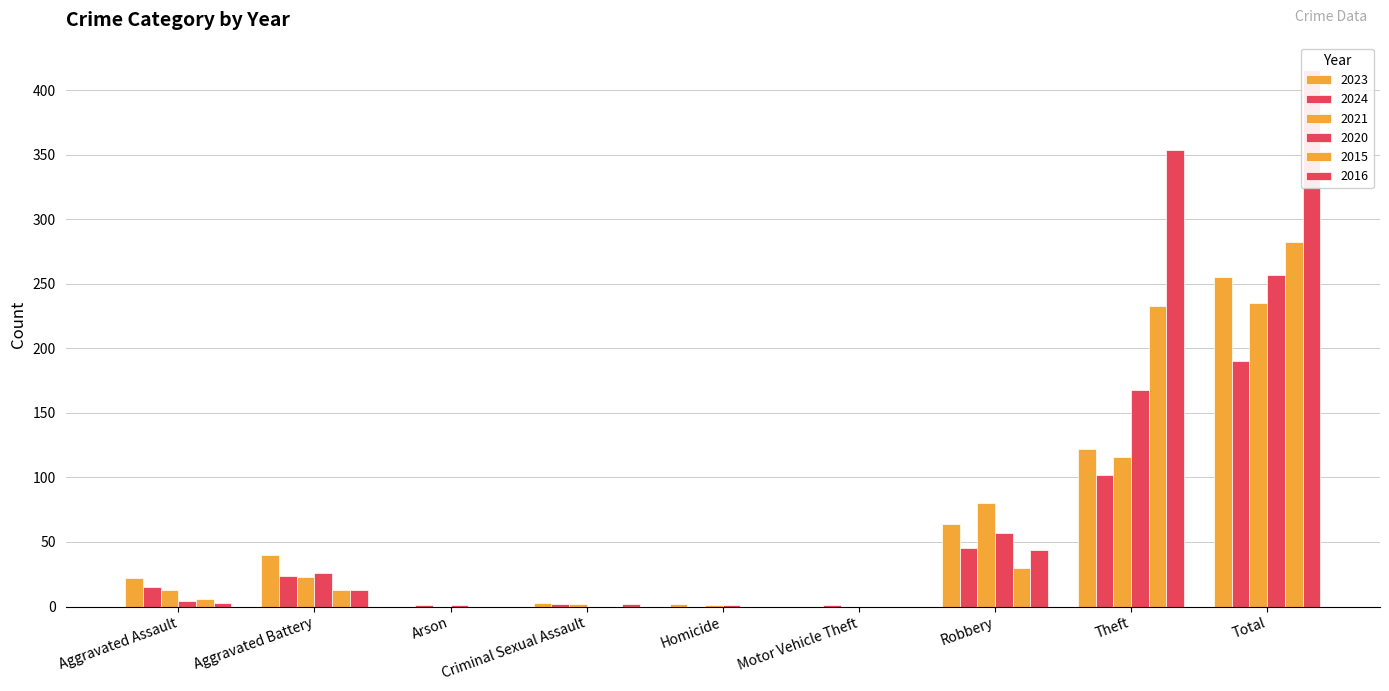

Is the value of 2024 at Homicide greater than the value of 2016 at Homicide?

No